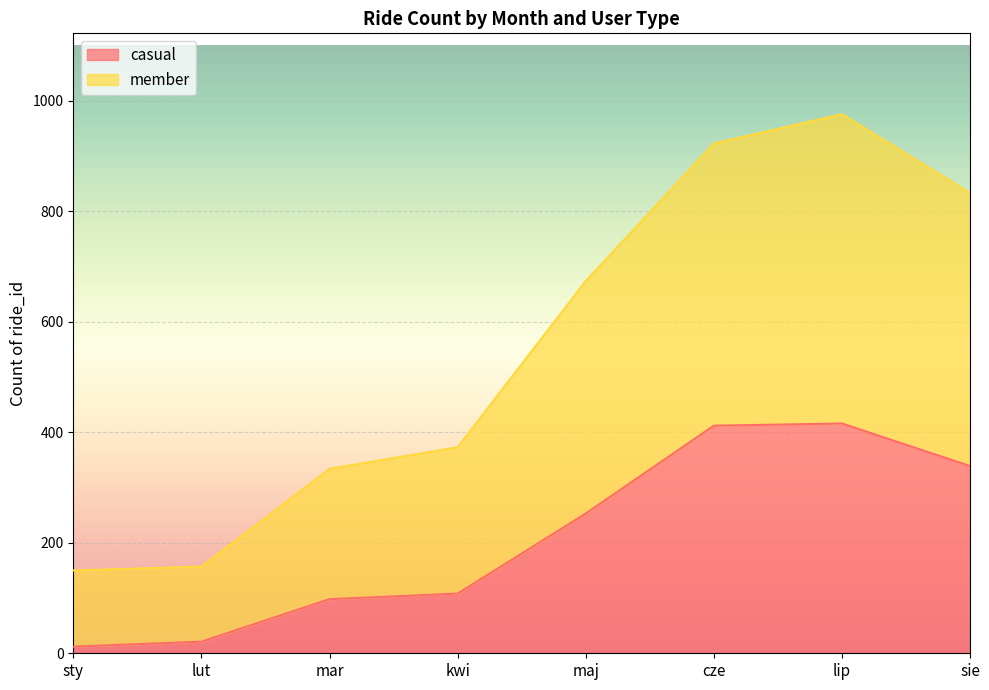

Is the value of casual at lut greater than the value of member at lut?

No